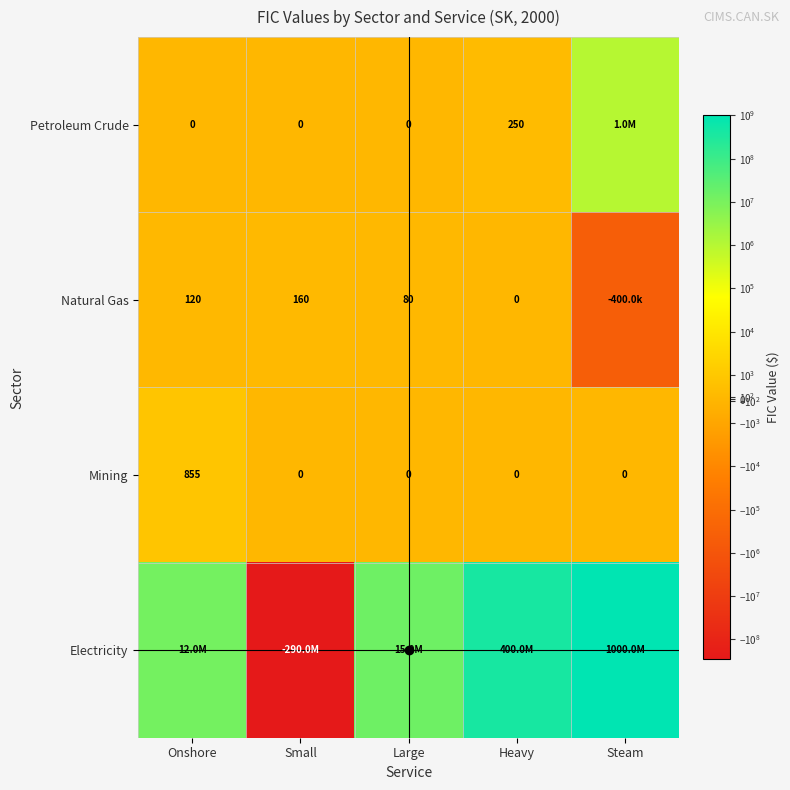

Which label corresponds to the smallest value in the chart?

Small